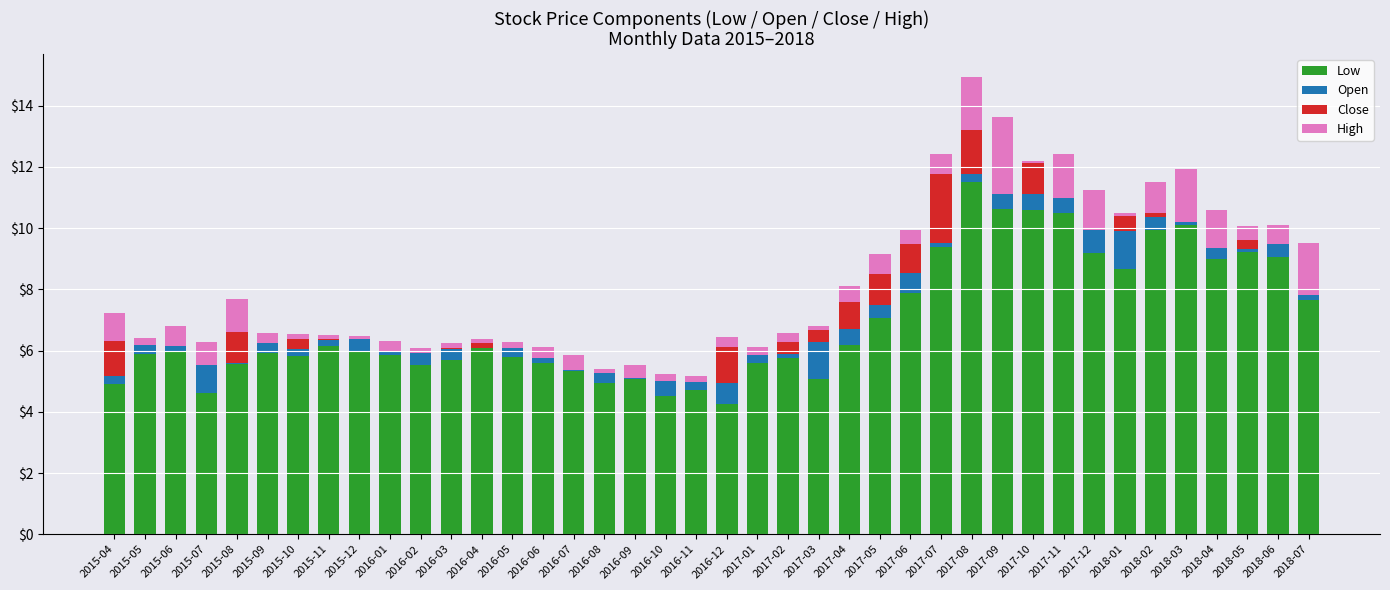

What is the total value across all series at 2017-09?

13.6